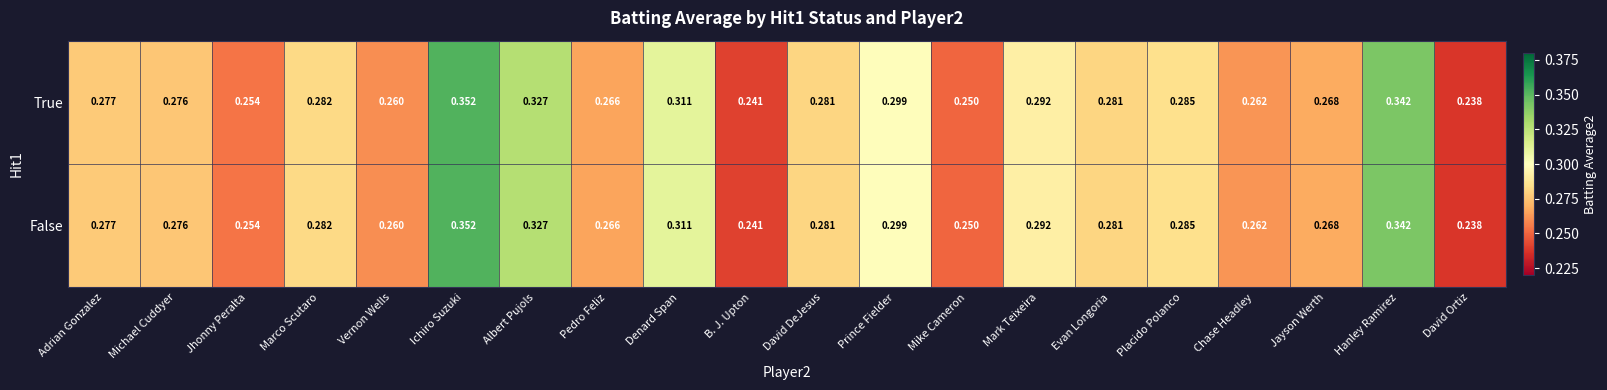

Is the value of True at Albert Pujols greater than the value of False at Marco Scutaro?

Yes